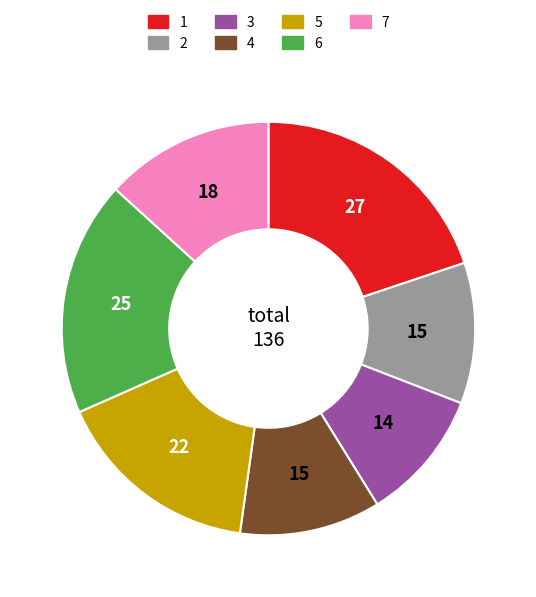

Is it true that 7 is 26% of the pie?

False